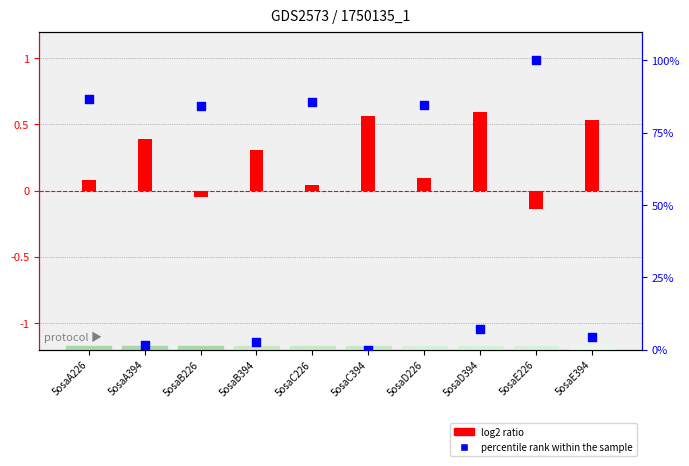

Which series contains the lowest Y value?

log2 ratio